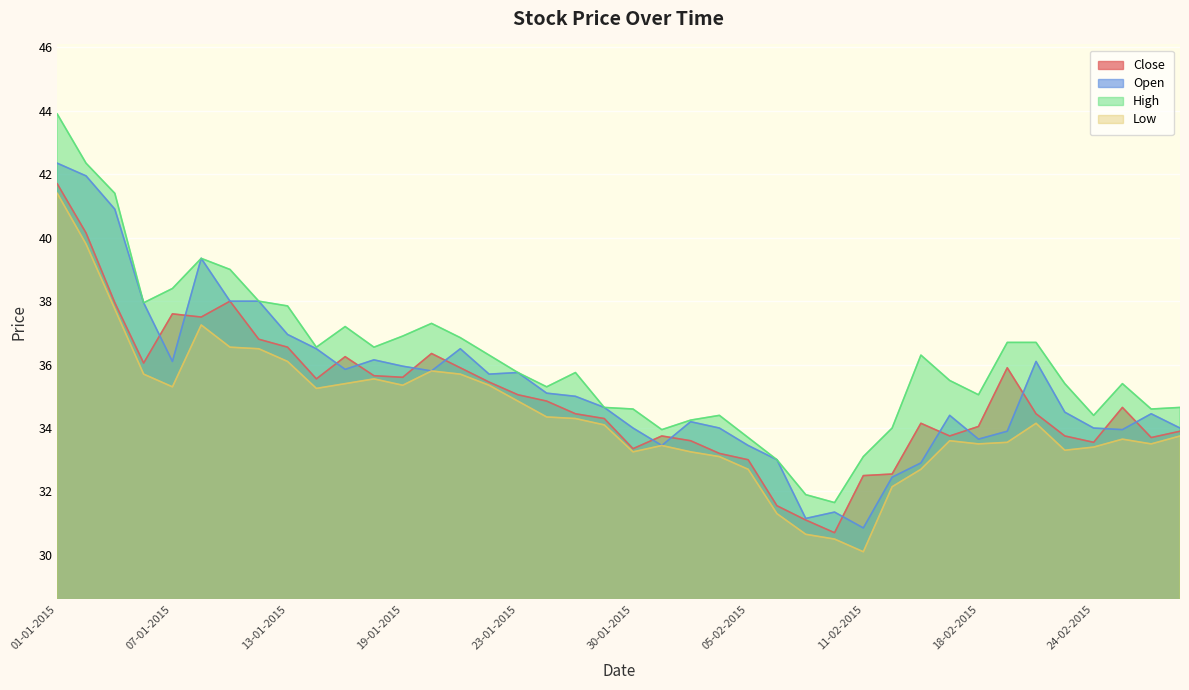

What position from the right is 18-02-2015?

8